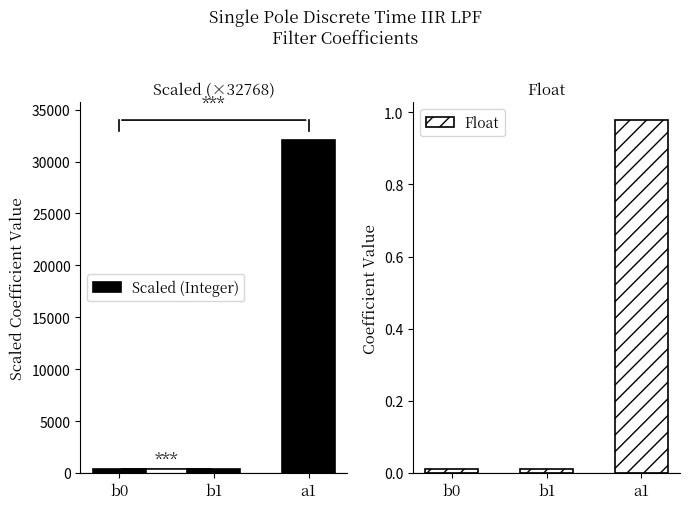

Reading left to right, what are all the values shown in this chart?

Scaled (Integer): b0=354.0	b1=354.0	a1=32061.0
Float: b0=0.0	b1=0.0	a1=1.0